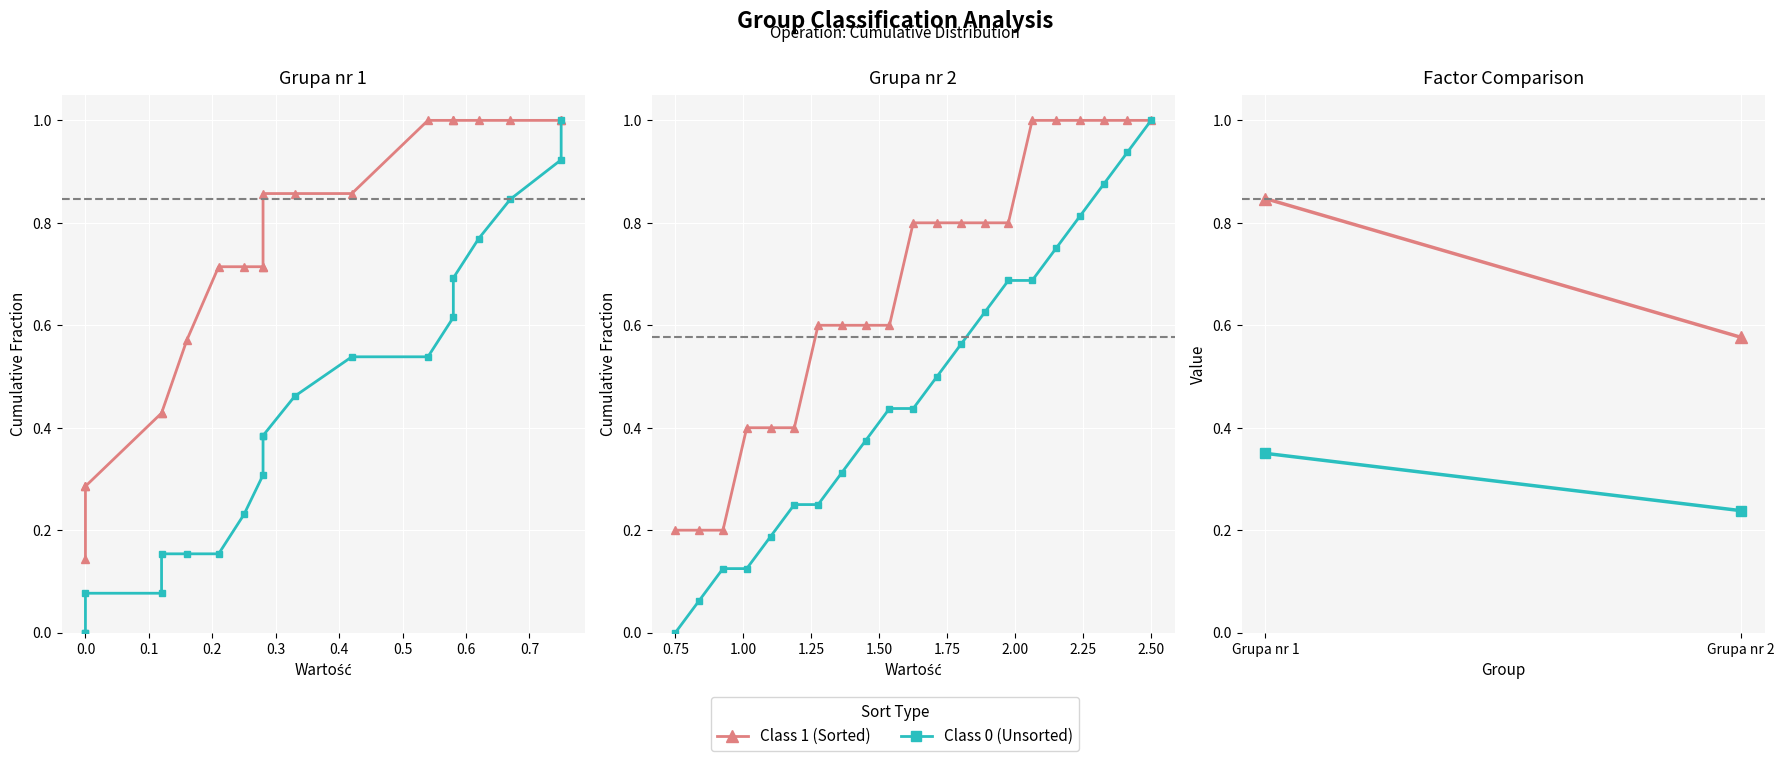

Which series changed the most between 1 and 17?

Group 2 - Class 0 (cumulative)